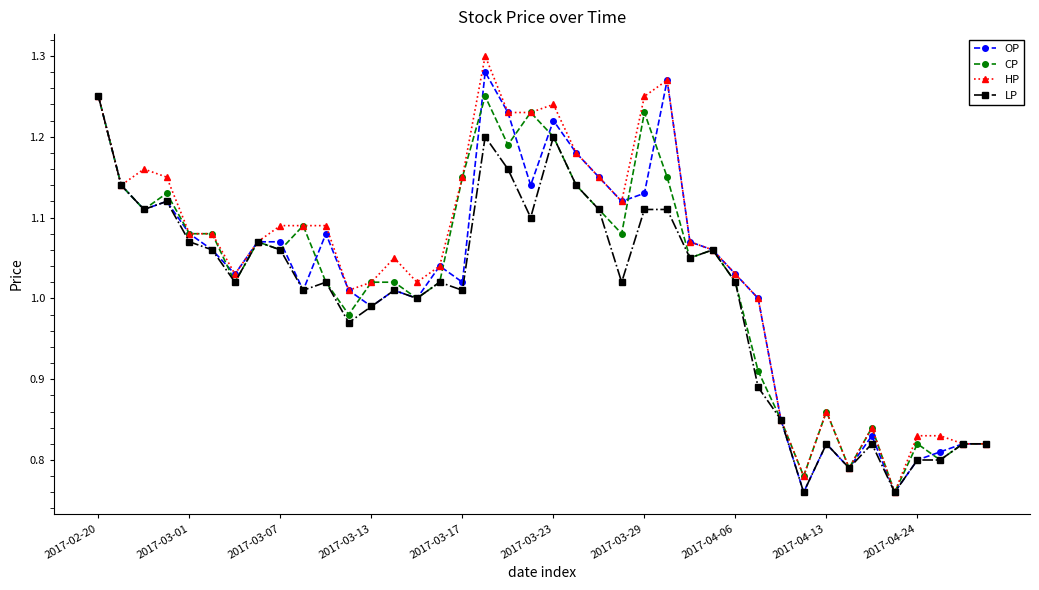

Does the chart display data point markers on the line(s)?

Yes